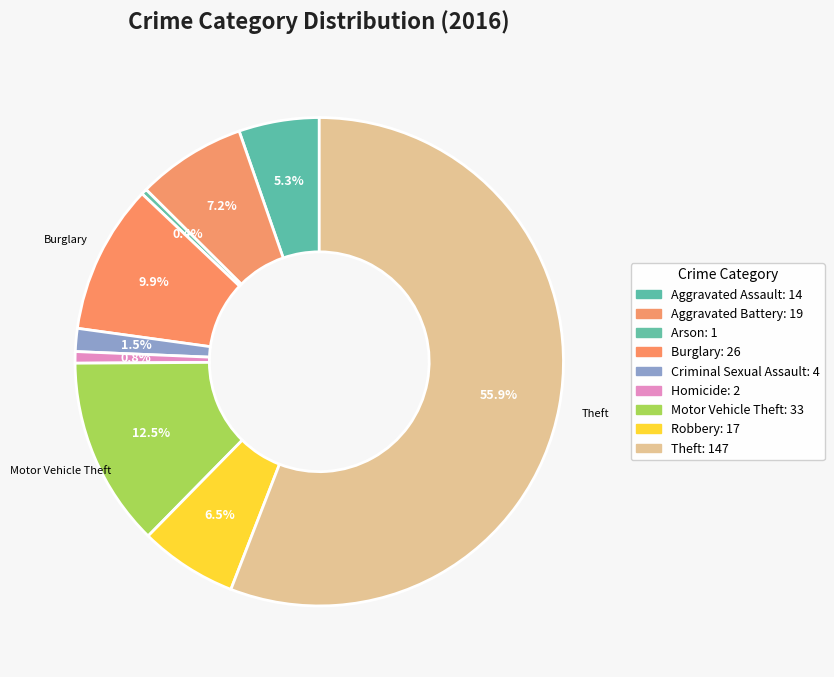

Rank the categories by value from highest to lowest.

Theft, Motor Vehicle Theft, Burglary, Aggravated Battery, Robbery, Aggravated Assault, Criminal Sexual Assault, Homicide, Arson